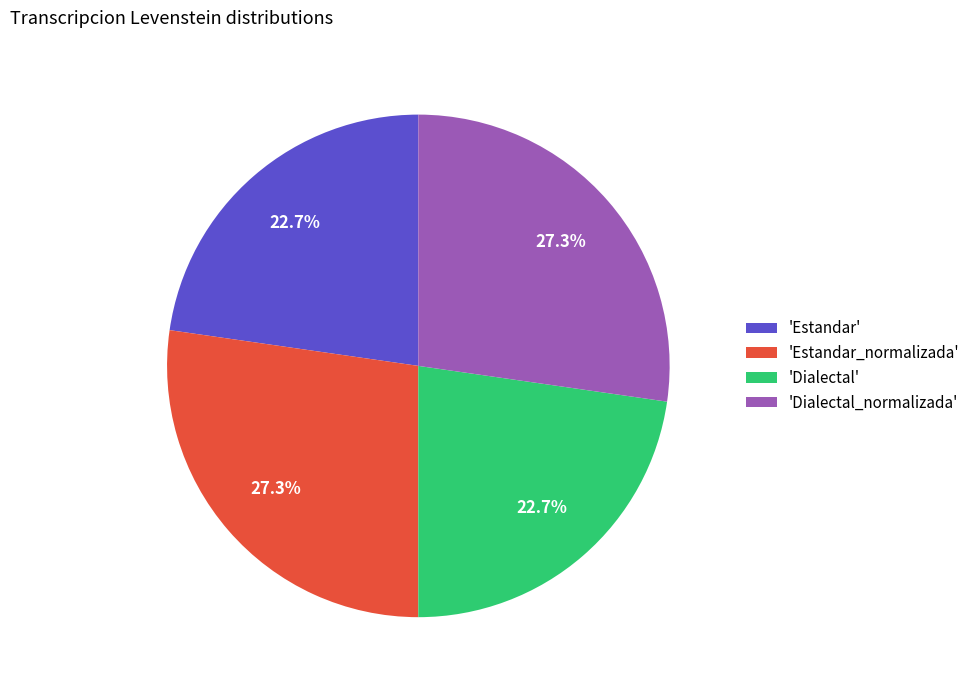

Combined, what portion of the pie is 'Dialectal_normalizada' and 'Estandar'?

50.0%